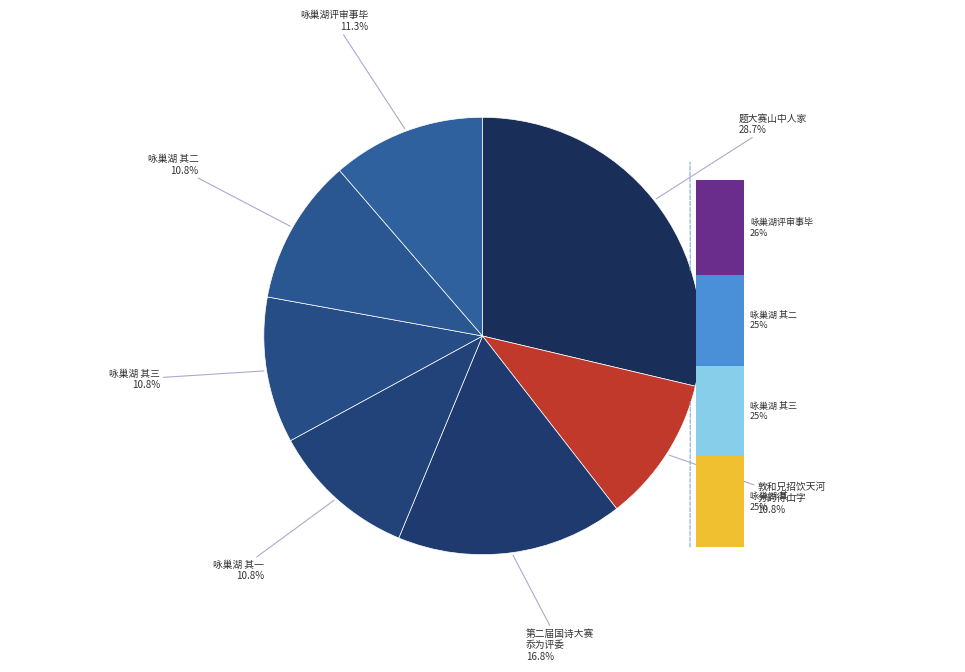

Is it true that 敦和兄招饮天河分韵得山字是日湘天华青少杯诗词大赛启事发布 is 22% of the pie?

False